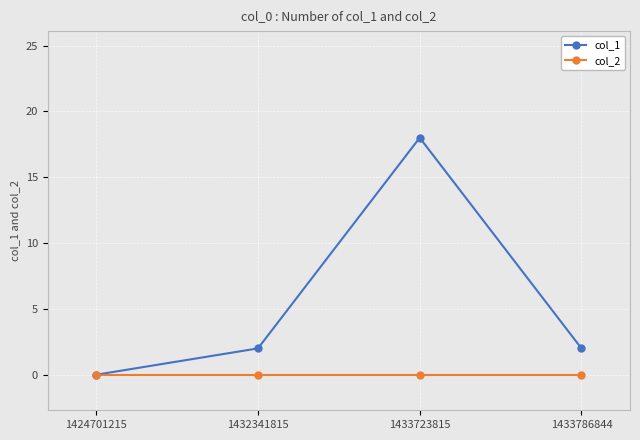

List the series in order of their overall mean, highest first.

col_1, col_2